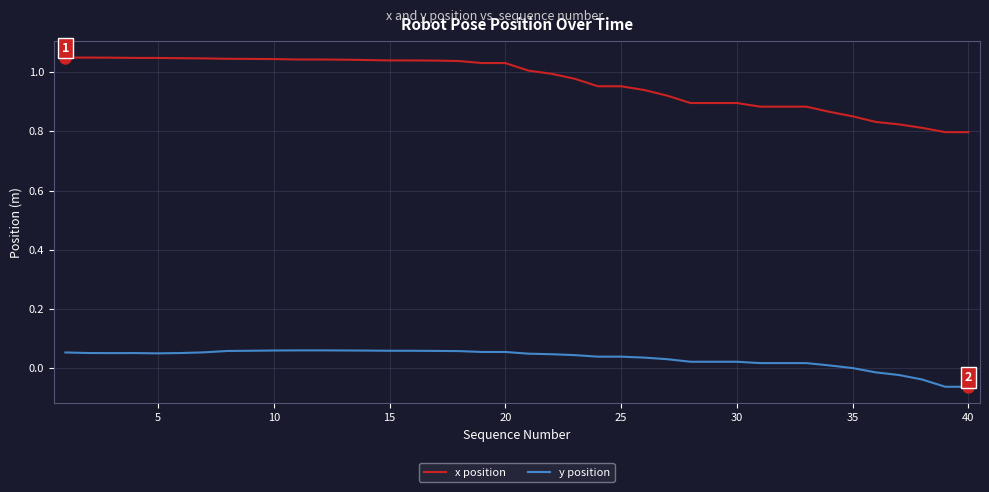

What is the sum of all x position values?

38.7